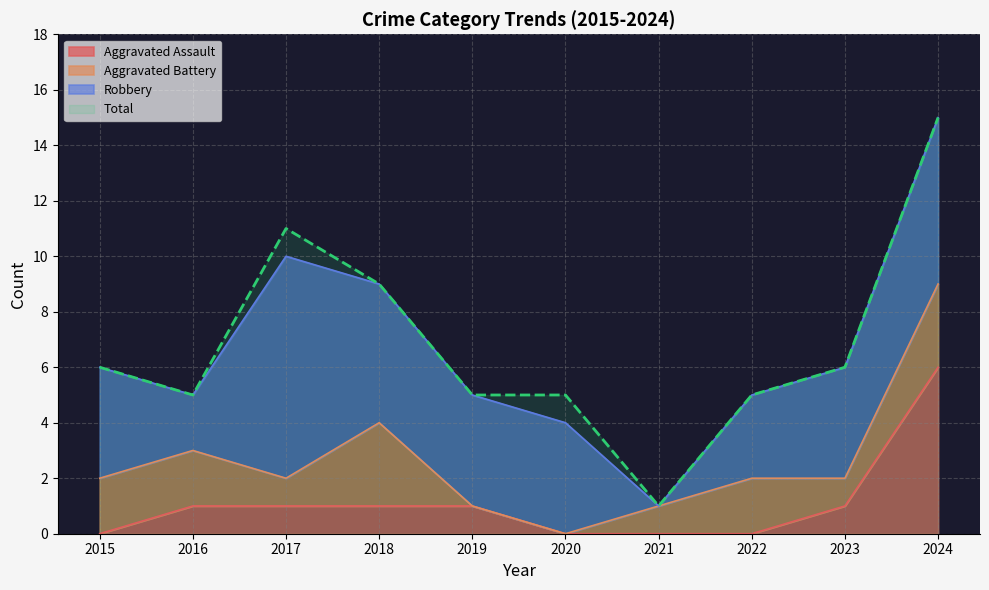

The Total series shows 5 at 2016. True or false?

True